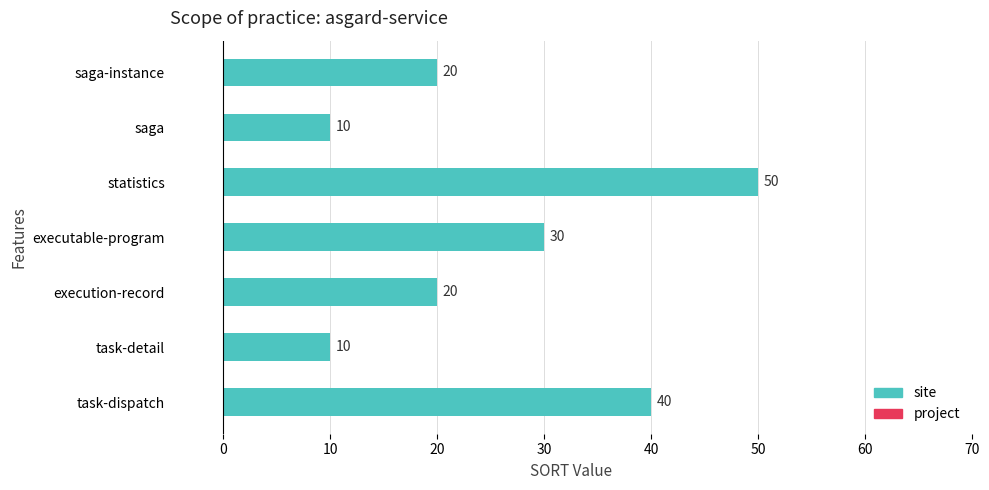

At which category does the chart reach its peak across all series?

statistics